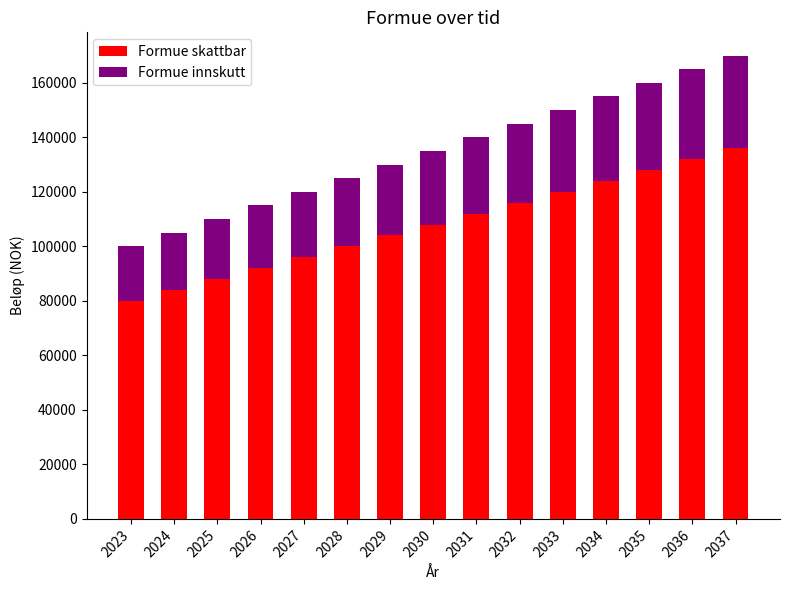

What is the lowest value of the Formue skattbar series?

80000